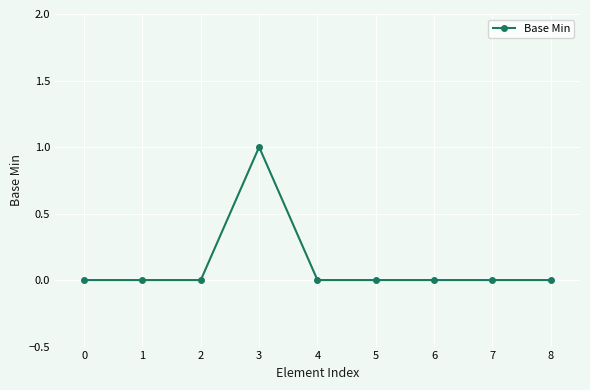

The chart shows a value of -1 at 1. True or false?

False